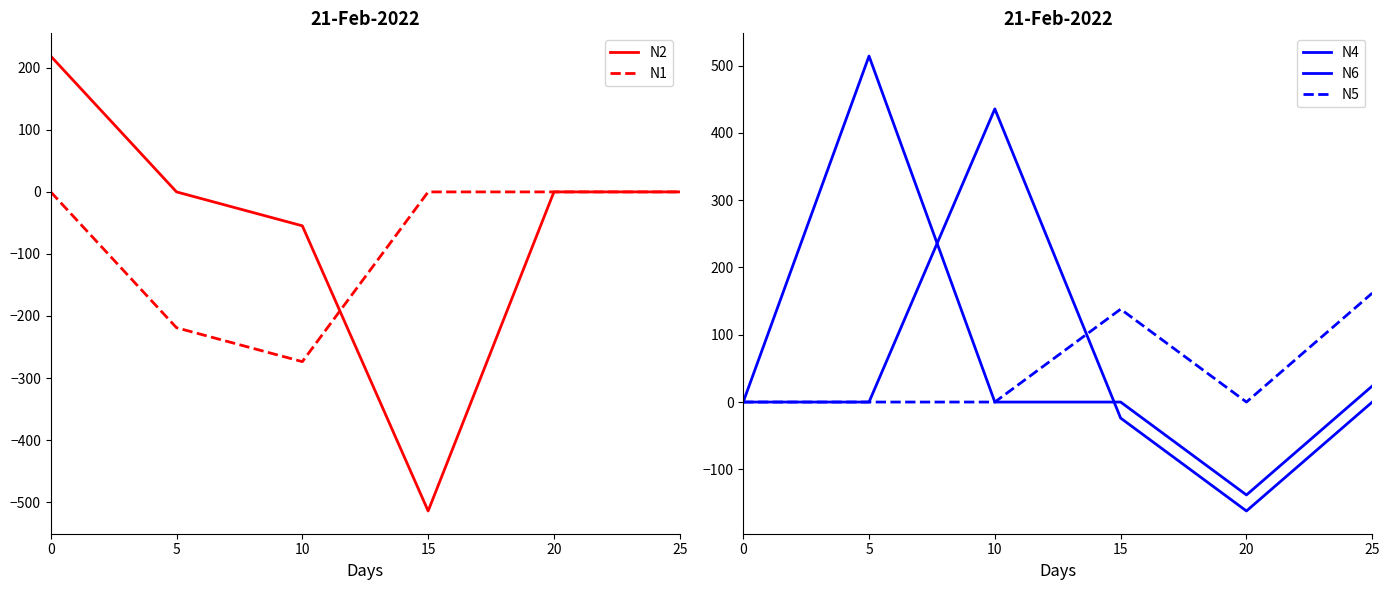

The N2 series shows -54.7 at 10. True or false?

True